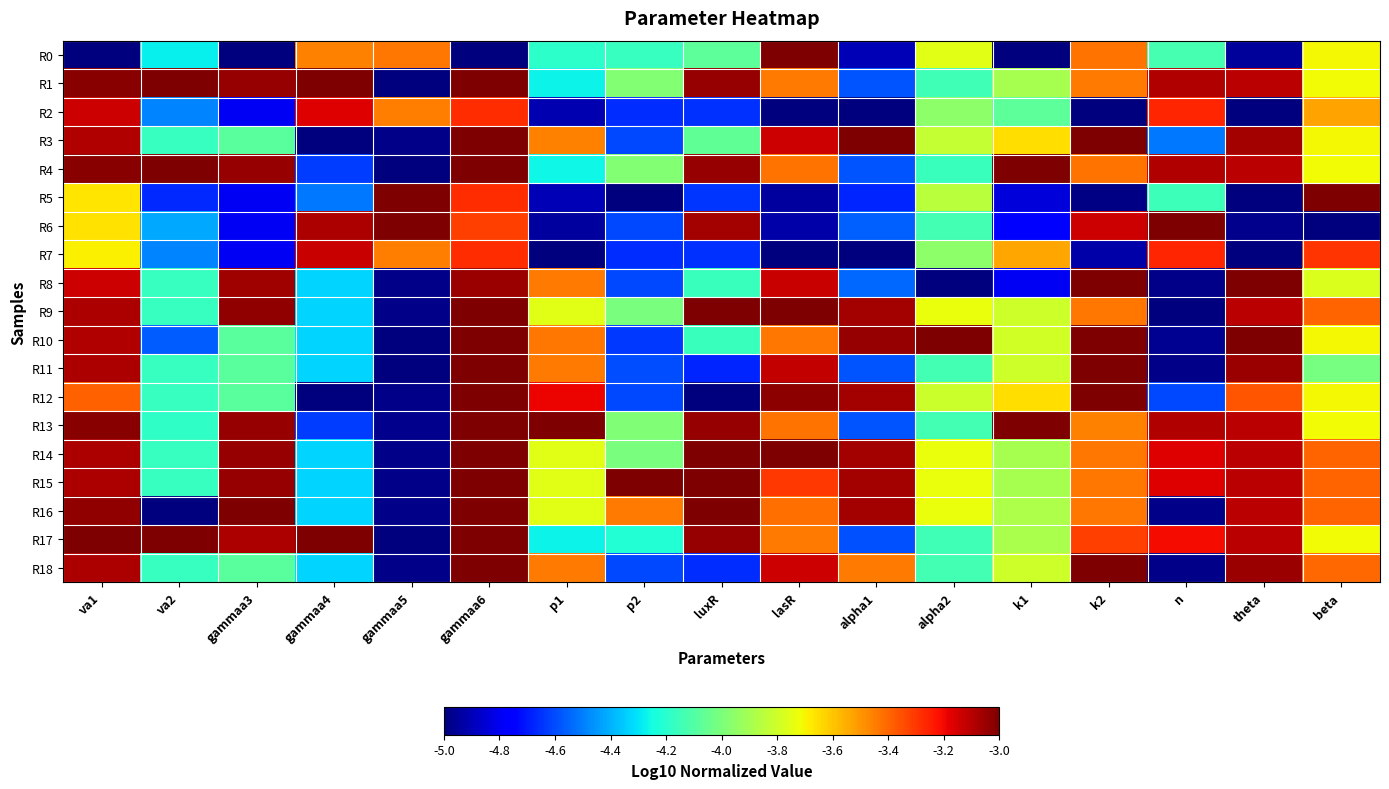

Reading right to left, transcribe all the data shown in this chart.

R0: beta=-3.7	theta=-5.0	n=-4.1	k2=-3.4	k1=-5.0	alpha2=-3.8	alpha1=-4.9	lasR=-3.0	luxR=-4.1	p2=-4.2	p1=-4.2	gammaa6=-5.0	gammaa5=-3.4	gammaa4=-3.5	gammaa3=-5.0	va2=-4.3	va1=-5.0
R1: beta=-3.7	theta=-3.1	n=-3.1	k2=-3.4	k1=-3.9	alpha2=-4.1	alpha1=-4.6	lasR=-3.4	luxR=-3.0	p2=-4.0	p1=-4.3	gammaa6=-3.0	gammaa5=-5.0	gammaa4=-3.0	gammaa3=-3.0	va2=-3.0	va1=-3.0
R2: beta=-3.5	theta=-5.0	n=-3.3	k2=-5.0	k1=-4.1	alpha2=-4.0	alpha1=-5.0	lasR=-5.0	luxR=-4.7	p2=-4.7	p1=-4.9	gammaa6=-3.3	gammaa5=-3.5	gammaa4=-3.2	gammaa3=-4.8	va2=-4.5	va1=-3.1
R3: beta=-3.7	theta=-3.1	n=-4.5	k2=-3.0	k1=-3.7	alpha2=-3.8	alpha1=-3.0	lasR=-3.1	luxR=-4.1	p2=-4.6	p1=-3.5	gammaa6=-3.0	gammaa5=-5.0	gammaa4=-5.0	gammaa3=-4.1	va2=-4.2	va1=-3.1
R4: beta=-3.7	theta=-3.1	n=-3.1	k2=-3.4	k1=-3.0	alpha2=-4.2	alpha1=-4.6	lasR=-3.4	luxR=-3.0	p2=-4.0	p1=-4.3	gammaa6=-3.0	gammaa5=-5.0	gammaa4=-4.6	gammaa3=-3.0	va2=-3.0	va1=-3.0
R5: beta=-3.0	theta=-5.0	n=-4.1	k2=-5.0	k1=-4.8	alpha2=-3.8	alpha1=-4.7	lasR=-4.9	luxR=-4.6	p2=-5.0	p1=-4.9	gammaa6=-3.3	gammaa5=-3.0	gammaa4=-4.5	gammaa3=-4.8	va2=-4.7	va1=-3.7
R6: beta=-5.0	theta=-5.0	n=-3.0	k2=-3.1	k1=-4.8	alpha2=-4.1	alpha1=-4.6	lasR=-4.9	luxR=-3.1	p2=-4.6	p1=-4.9	gammaa6=-3.3	gammaa5=-3.0	gammaa4=-3.1	gammaa3=-4.8	va2=-4.4	va1=-3.7
R7: beta=-3.3	theta=-5.0	n=-3.3	k2=-4.9	k1=-3.5	alpha2=-4.0	alpha1=-5.0	lasR=-5.0	luxR=-4.7	p2=-4.7	p1=-5.0	gammaa6=-3.3	gammaa5=-3.5	gammaa4=-3.1	gammaa3=-4.8	va2=-4.5	va1=-3.7
R8: beta=-3.8	theta=-3.0	n=-5.0	k2=-3.0	k1=-4.8	alpha2=-5.0	alpha1=-4.5	lasR=-3.1	luxR=-4.2	p2=-4.6	p1=-3.4	gammaa6=-3.0	gammaa5=-5.0	gammaa4=-4.3	gammaa3=-3.1	va2=-4.2	va1=-3.1
R9: beta=-3.4	theta=-3.1	n=-5.0	k2=-3.4	k1=-3.8	alpha2=-3.7	alpha1=-3.1	lasR=-3.0	luxR=-3.0	p2=-4.0	p1=-3.8	gammaa6=-3.0	gammaa5=-5.0	gammaa4=-4.3	gammaa3=-3.0	va2=-4.2	va1=-3.1
R10: beta=-3.7	theta=-3.0	n=-5.0	k2=-3.0	k1=-3.8	alpha2=-3.0	alpha1=-3.0	lasR=-3.4	luxR=-4.2	p2=-4.6	p1=-3.4	gammaa6=-3.0	gammaa5=-5.0	gammaa4=-4.3	gammaa3=-4.1	va2=-4.6	va1=-3.1
R11: beta=-4.0	theta=-3.1	n=-5.0	k2=-3.0	k1=-3.8	alpha2=-4.1	alpha1=-4.6	lasR=-3.1	luxR=-4.7	p2=-4.6	p1=-3.4	gammaa6=-3.0	gammaa5=-5.0	gammaa4=-4.3	gammaa3=-4.1	va2=-4.2	va1=-3.1
R12: beta=-3.7	theta=-3.4	n=-4.6	k2=-3.0	k1=-3.7	alpha2=-3.8	alpha1=-3.1	lasR=-3.0	luxR=-5.0	p2=-4.6	p1=-3.2	gammaa6=-3.0	gammaa5=-5.0	gammaa4=-5.0	gammaa3=-4.1	va2=-4.2	va1=-3.4
R13: beta=-3.7	theta=-3.1	n=-3.1	k2=-3.5	k1=-3.0	alpha2=-4.1	alpha1=-4.6	lasR=-3.4	luxR=-3.0	p2=-4.0	p1=-3.0	gammaa6=-3.0	gammaa5=-5.0	gammaa4=-4.6	gammaa3=-3.0	va2=-4.2	va1=-3.0
R14: beta=-3.4	theta=-3.1	n=-3.2	k2=-3.4	k1=-3.9	alpha2=-3.7	alpha1=-3.1	lasR=-3.0	luxR=-3.0	p2=-4.0	p1=-3.8	gammaa6=-3.0	gammaa5=-5.0	gammaa4=-4.3	gammaa3=-3.0	va2=-4.2	va1=-3.1
R15: beta=-3.4	theta=-3.1	n=-3.2	k2=-3.4	k1=-3.9	alpha2=-3.7	alpha1=-3.1	lasR=-3.3	luxR=-3.0	p2=-3.0	p1=-3.8	gammaa6=-3.0	gammaa5=-5.0	gammaa4=-4.3	gammaa3=-3.0	va2=-4.2	va1=-3.1
R16: beta=-3.4	theta=-3.1	n=-5.0	k2=-3.4	k1=-3.9	alpha2=-3.7	alpha1=-3.1	lasR=-3.4	luxR=-3.0	p2=-3.4	p1=-3.8	gammaa6=-3.0	gammaa5=-5.0	gammaa4=-4.3	gammaa3=-3.0	va2=-5.0	va1=-3.0
R17: beta=-3.7	theta=-3.1	n=-3.2	k2=-3.3	k1=-3.9	alpha2=-4.1	alpha1=-4.6	lasR=-3.4	luxR=-3.0	p2=-4.2	p1=-4.3	gammaa6=-3.0	gammaa5=-5.0	gammaa4=-3.0	gammaa3=-3.1	va2=-3.0	va1=-3.0
R18: beta=-3.4	theta=-3.1	n=-5.0	k2=-3.0	k1=-3.8	alpha2=-4.1	alpha1=-3.4	lasR=-3.1	luxR=-4.7	p2=-4.6	p1=-3.4	gammaa6=-3.0	gammaa5=-5.0	gammaa4=-4.3	gammaa3=-4.1	va2=-4.2	va1=-3.1